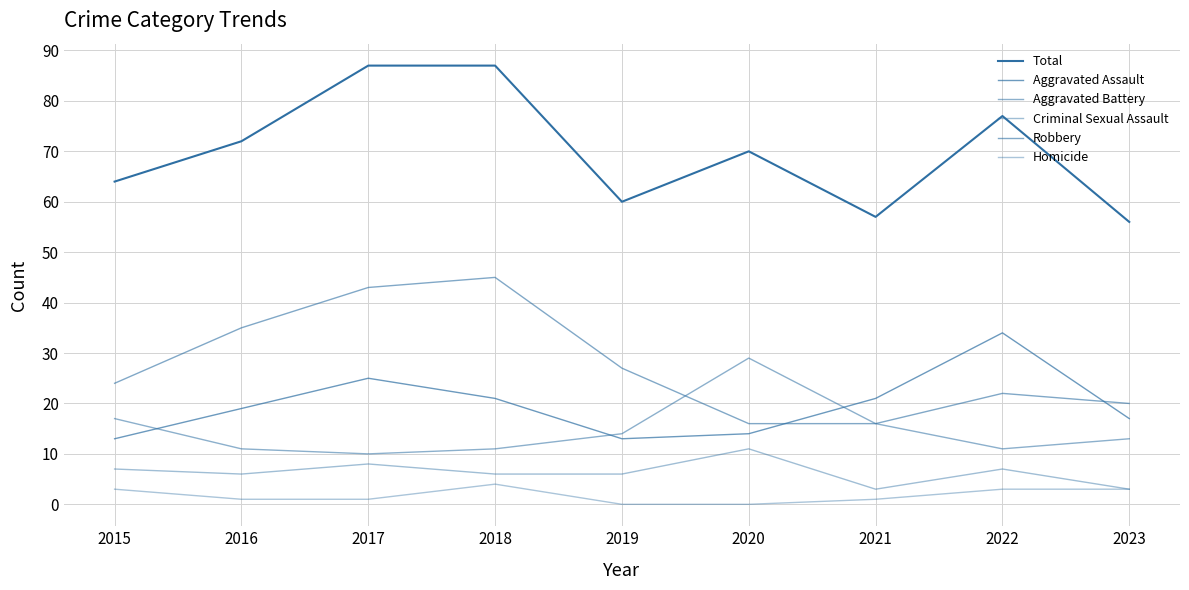

Does the chart display data point markers on the line(s)?

No